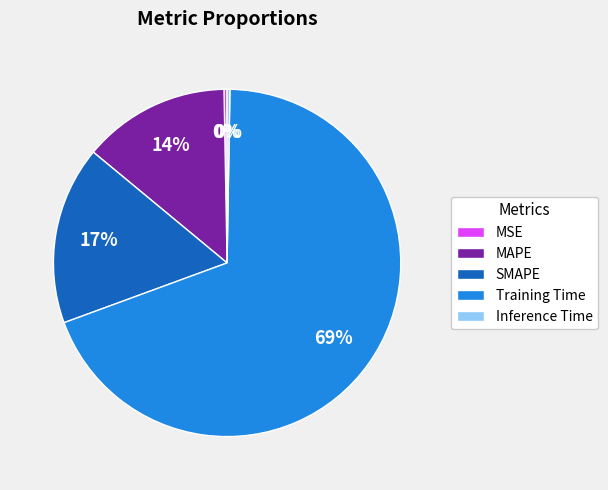

What is the largest slice in the pie chart?

Training Time